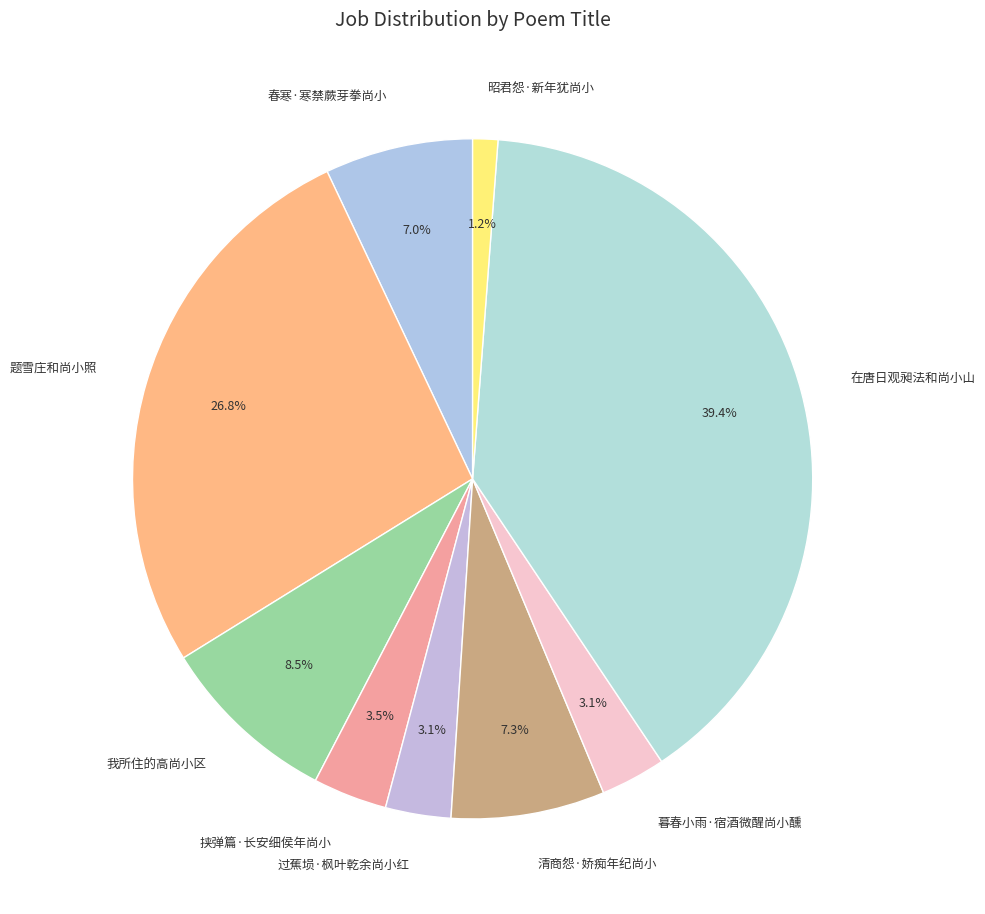

Do 题雪庄和尚小照 and 过蕉埙·枫叶乾余尚小红 together represent more than half of the pie?

No